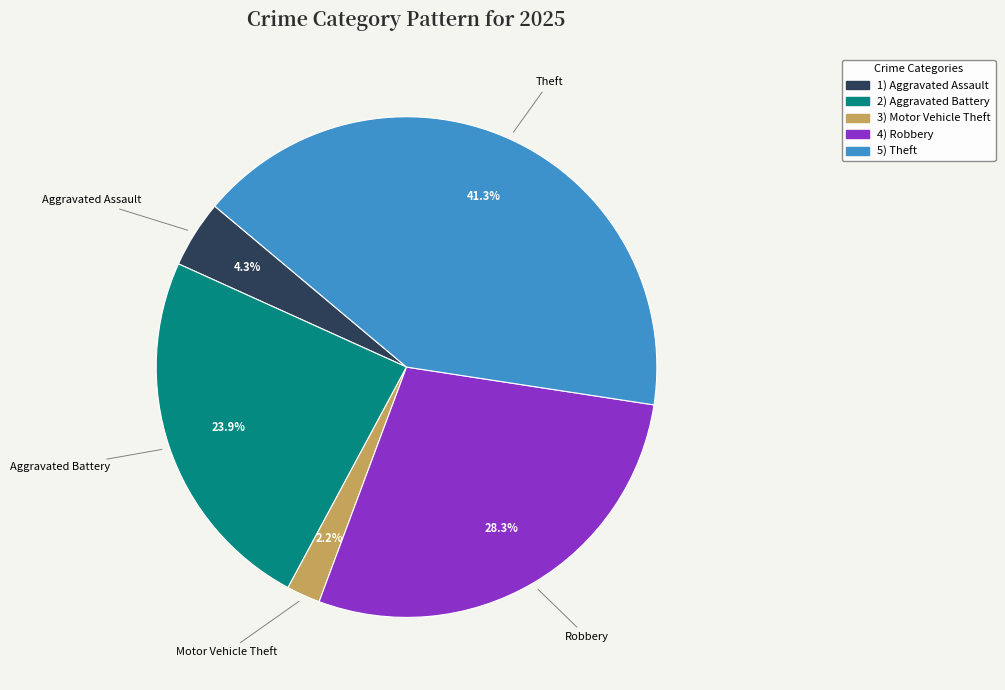

How many segments does this pie chart have?

5